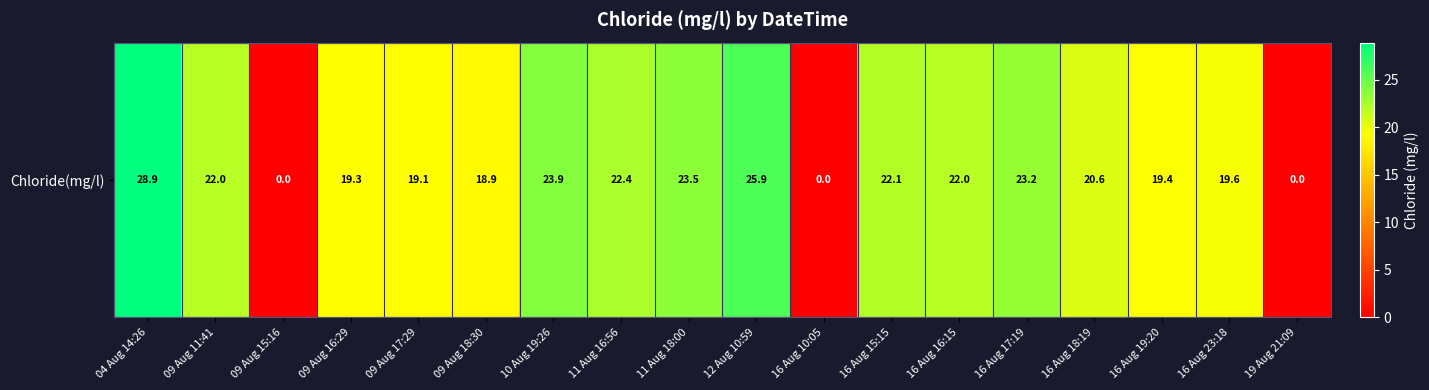

Where does the data first go above 22?

04 Aug 14:26